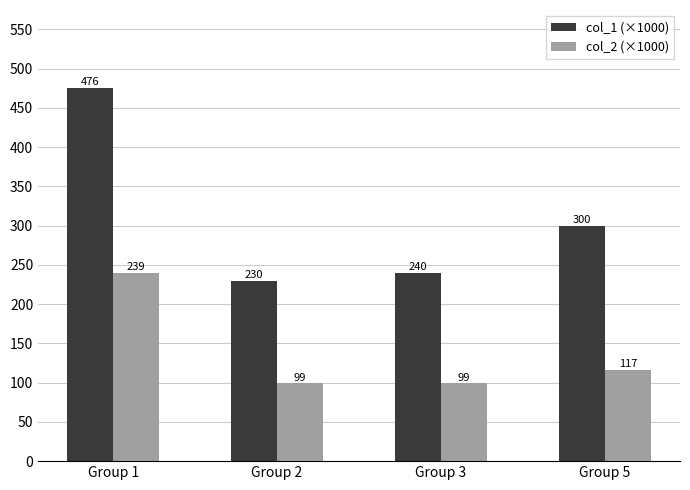

What is the minimum value shown in the chart?

98.9